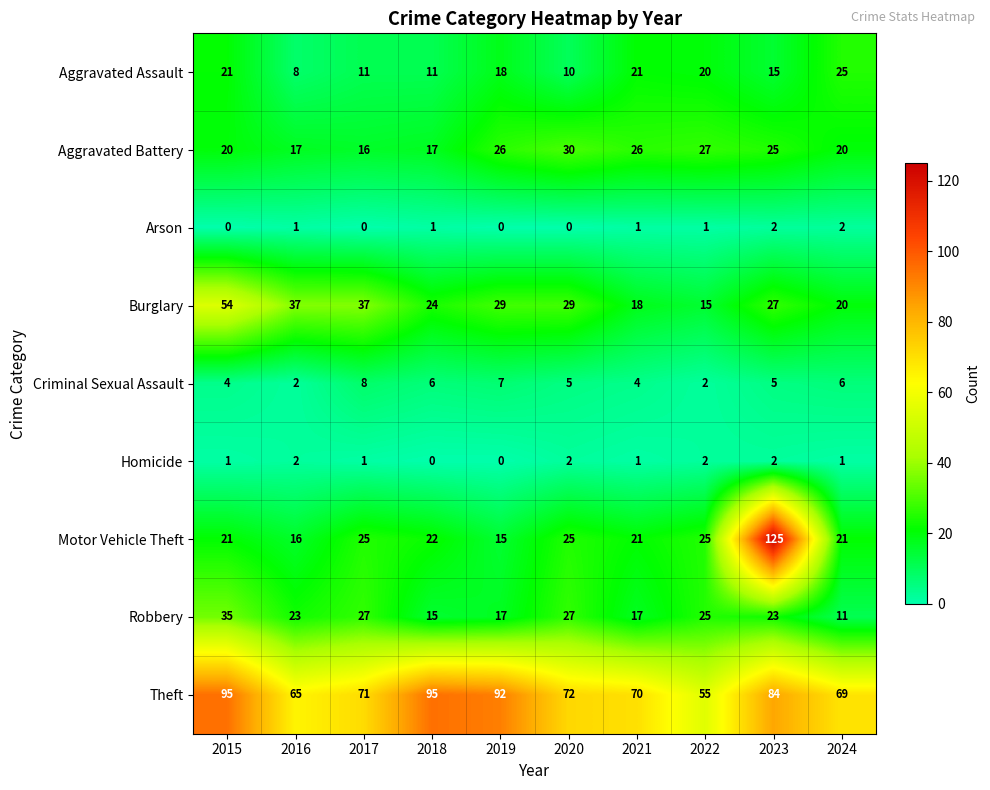

Which category has the highest value in the Burglary series?

2015